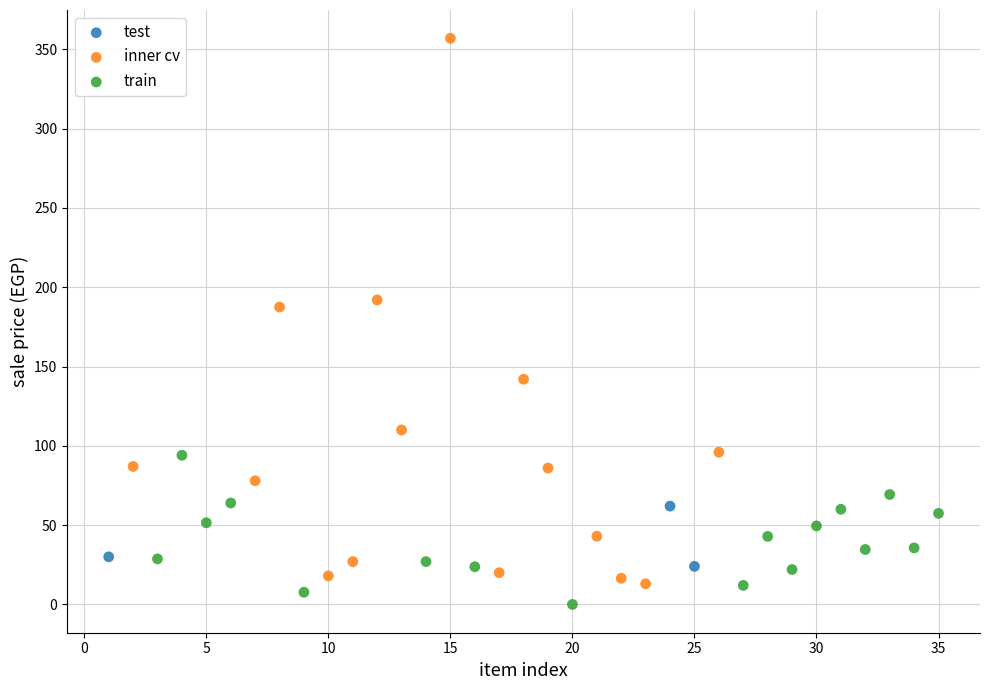

Which series contains the highest Y value?

inner cv